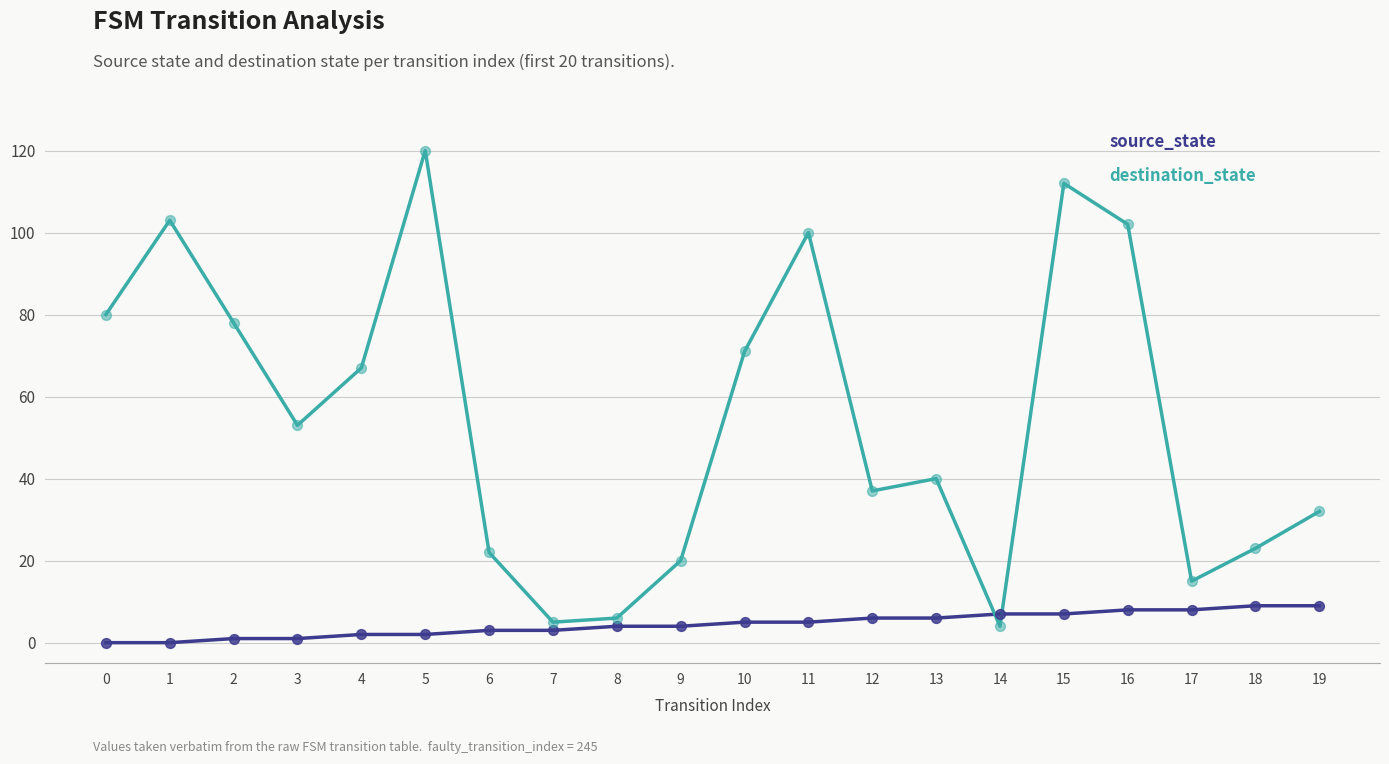

Which series has the largest total across all categories?

destination_state